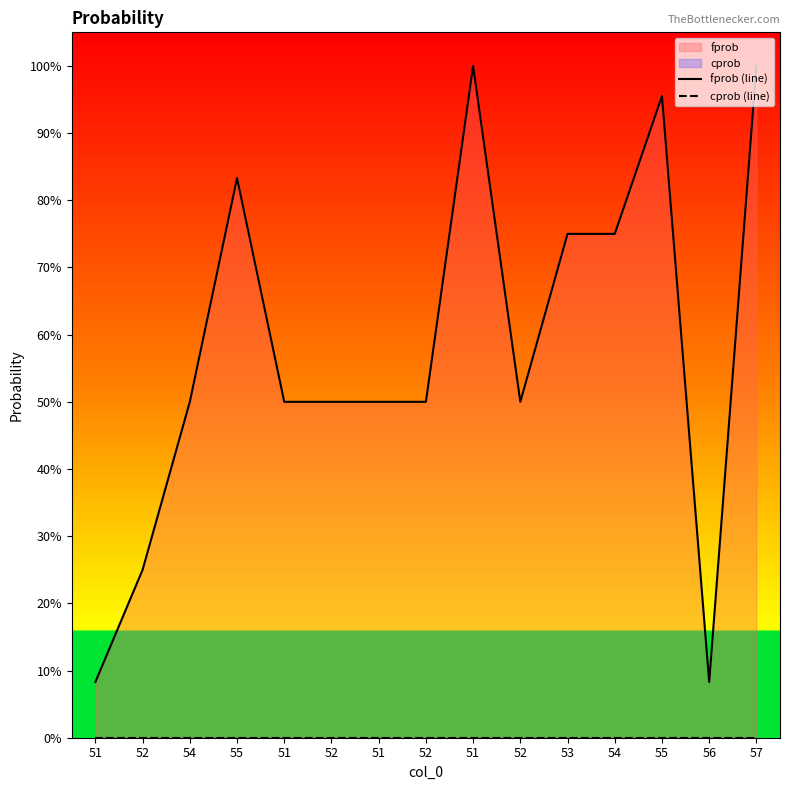

True or false: cprob (line) and fprob (line) intersect in this chart.

False